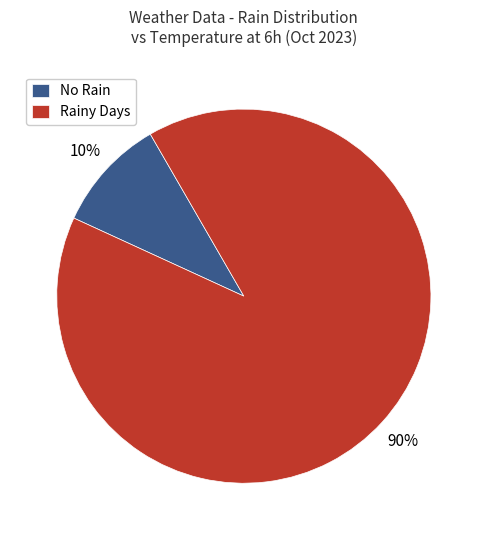

How many segments does this pie chart have?

2